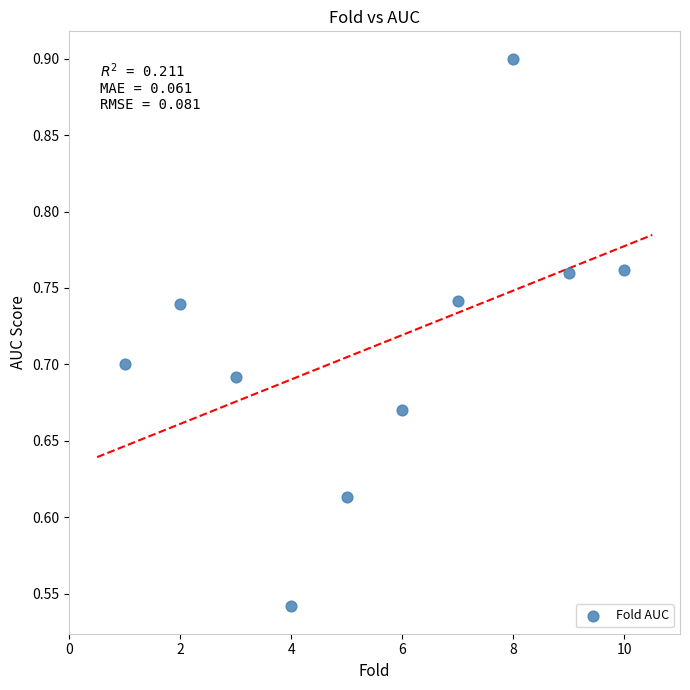

What is the average X value?

5.5